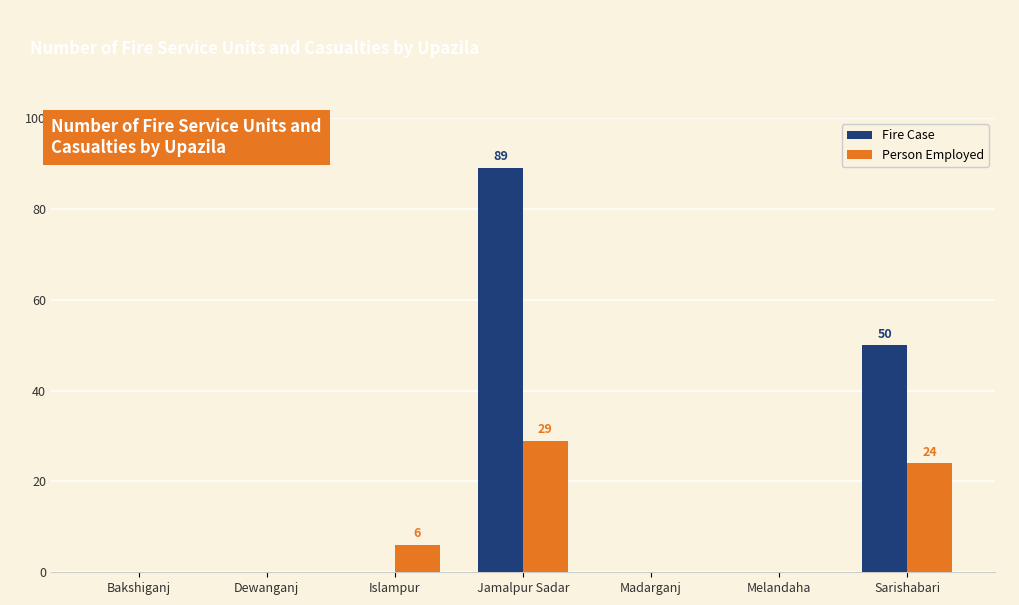

How many distinct data groups are displayed?

2